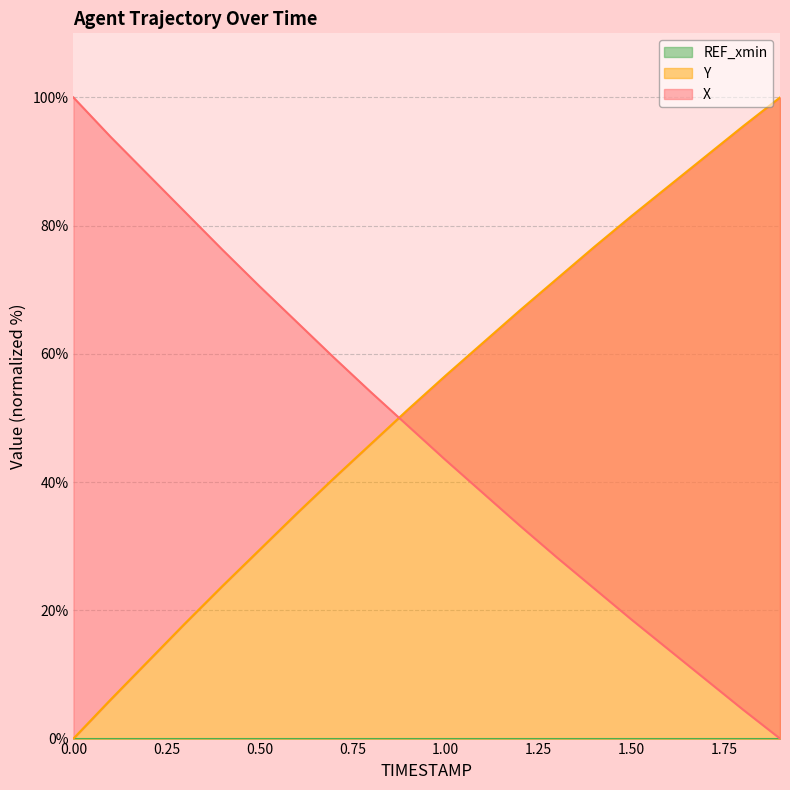

Which series has the largest total across all categories?

Y